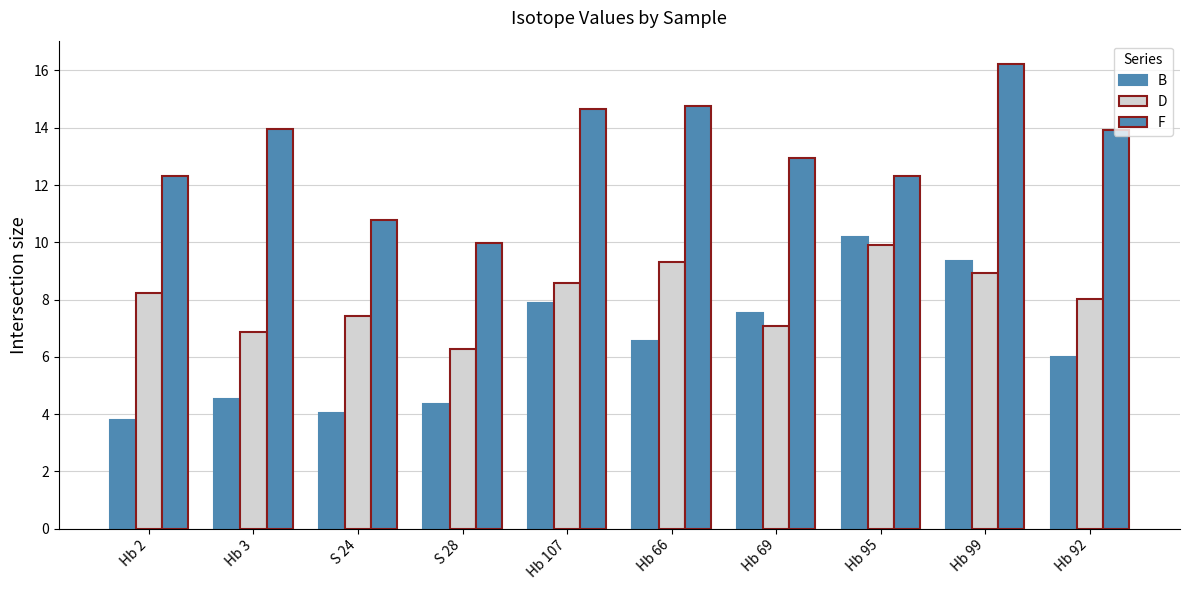

At which label is D closest to 8?

Hb 92